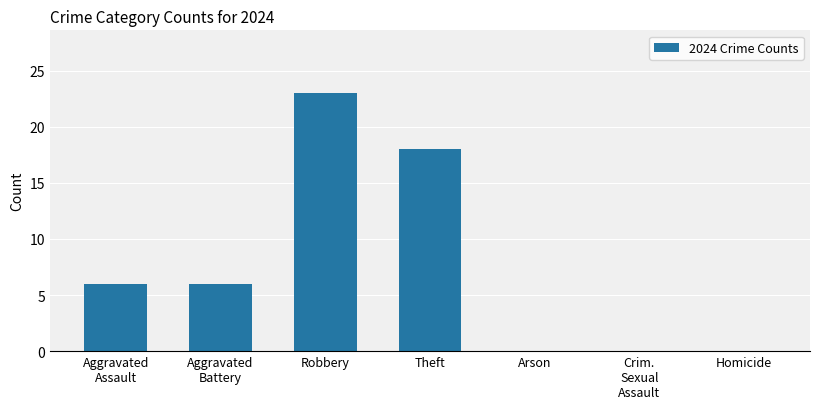

What is the sum of the values at Arson and Robbery?

23